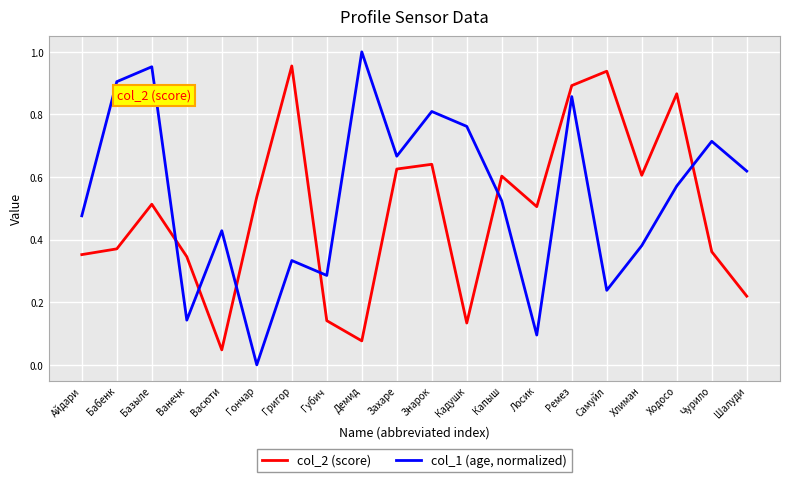

The value of col_1 (age, normalized) at Ванечк is 0.2. True or false?

False